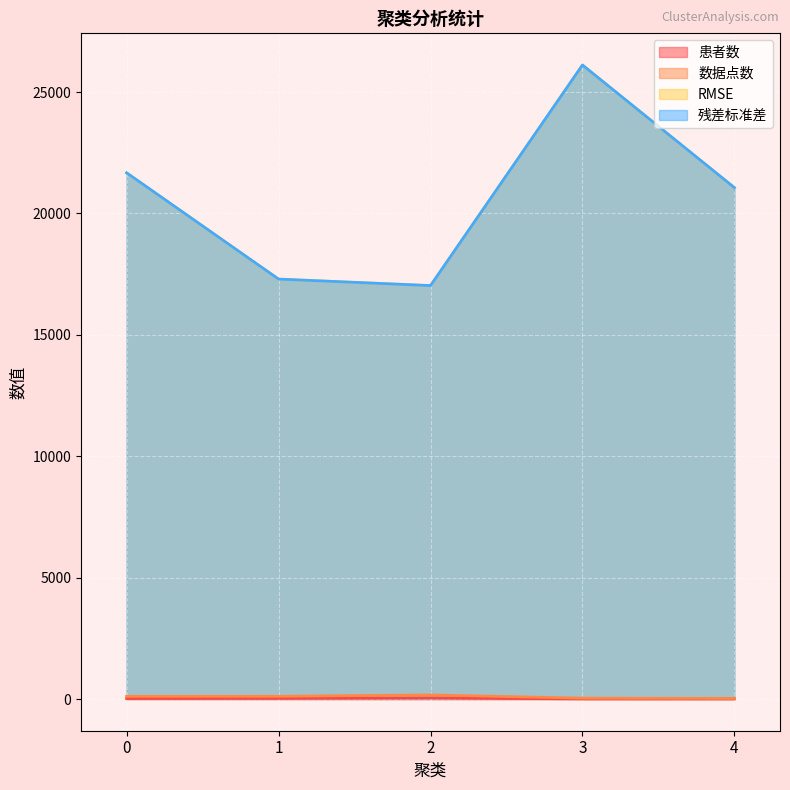

Does the chart display data point markers on the line(s)?

No